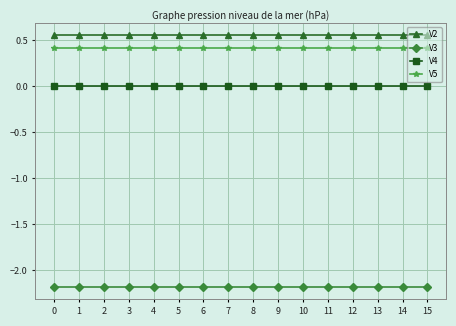

Is the value of V3 at 2 greater than the value of V2 at 15?

No